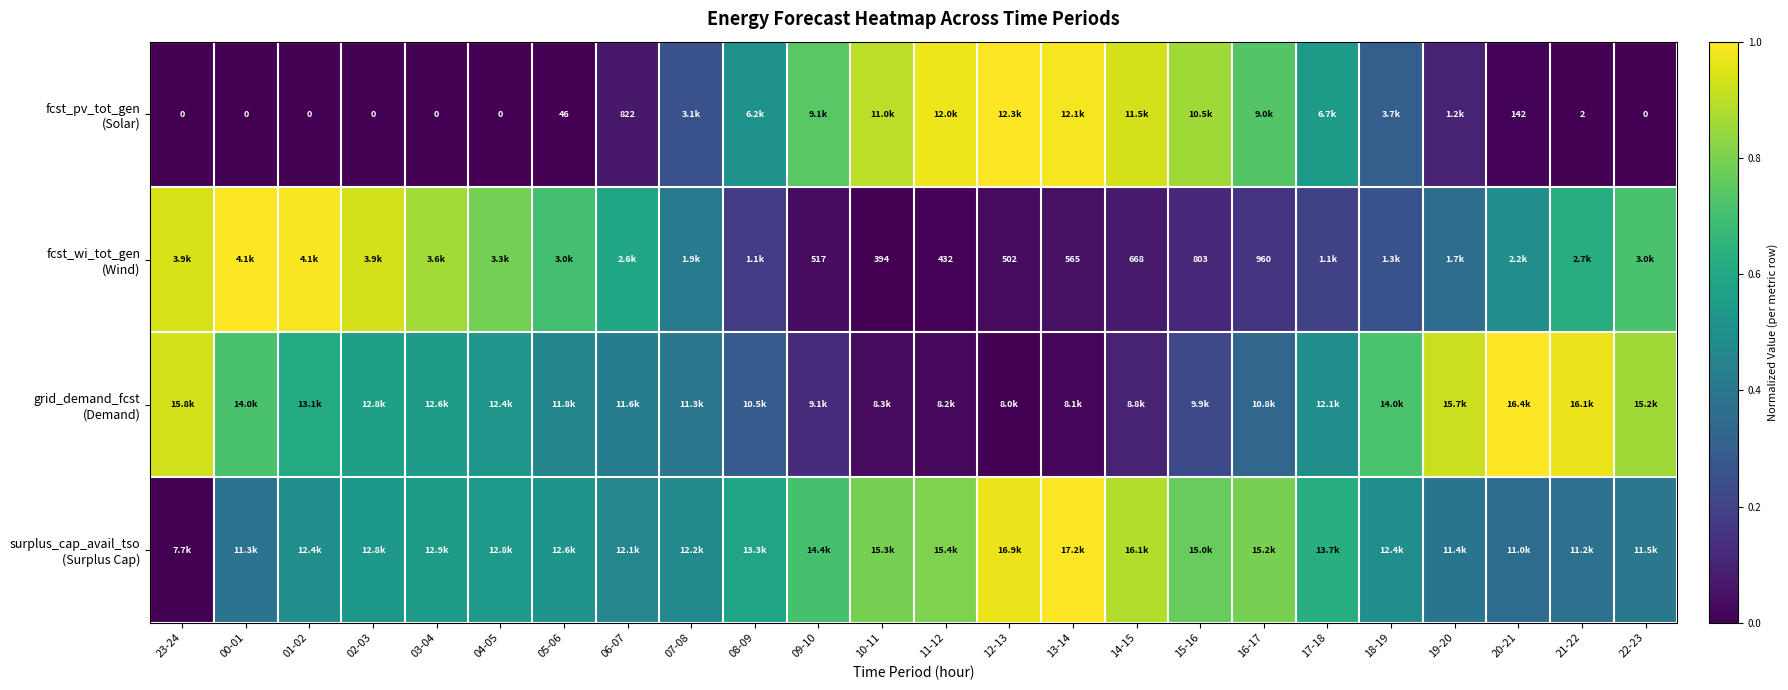

How many distinct data groups are displayed?

4